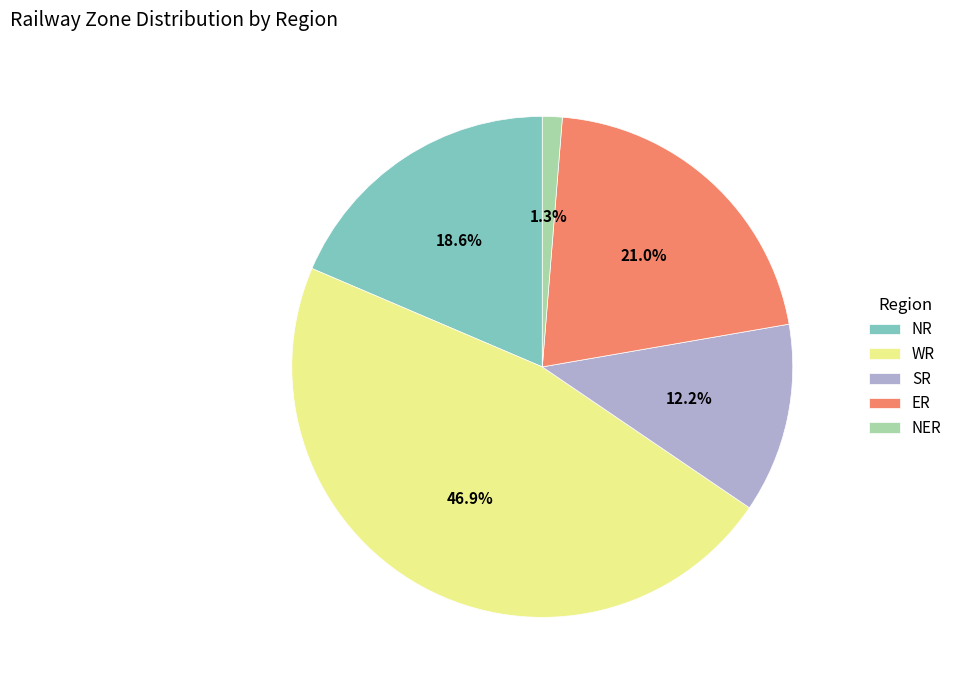

How many segments does this pie chart have?

5